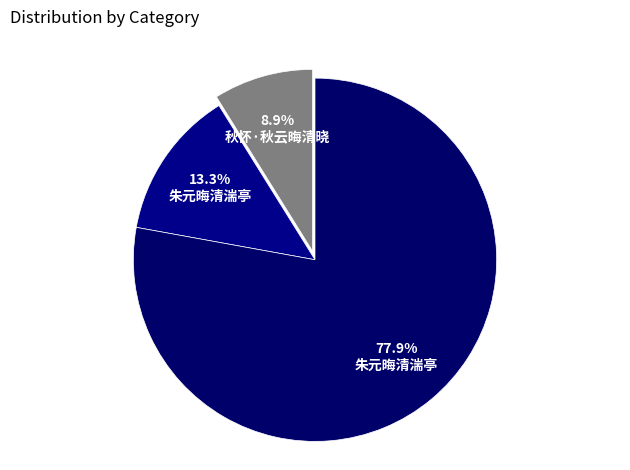

Which category has the biggest portion of the pie?

朱元晦清湍亭